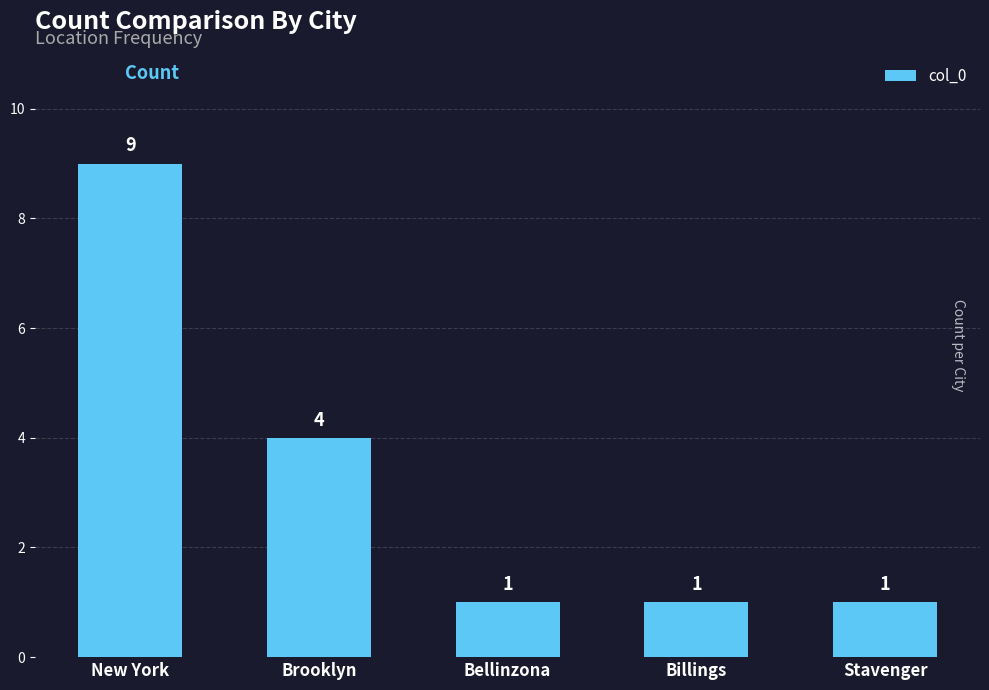

What is the label of the 4th bar from the right?

Brooklyn